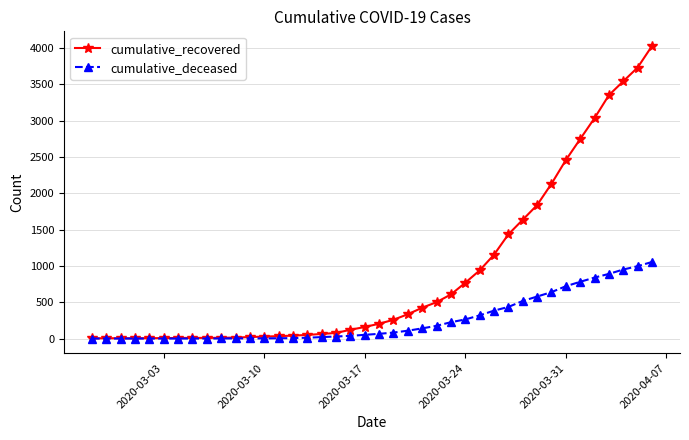

Which series has the largest total across all categories?

cumulative_recovered